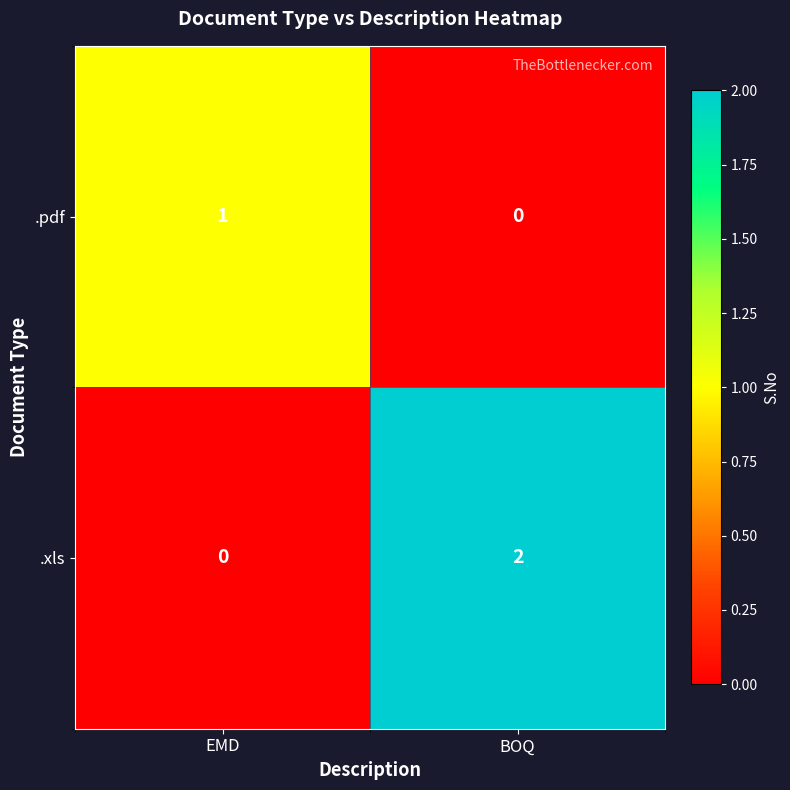

Between EMD and BOQ, which series saw the biggest shift?

.xls